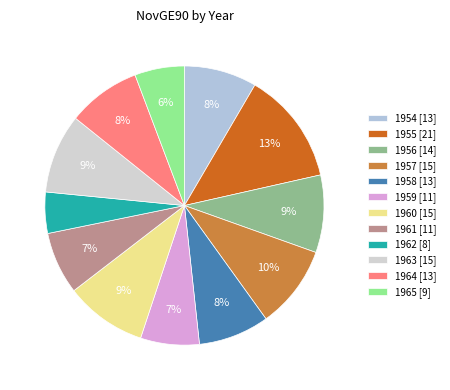

The 1962 slice represents 13% of the pie. True or false?

False